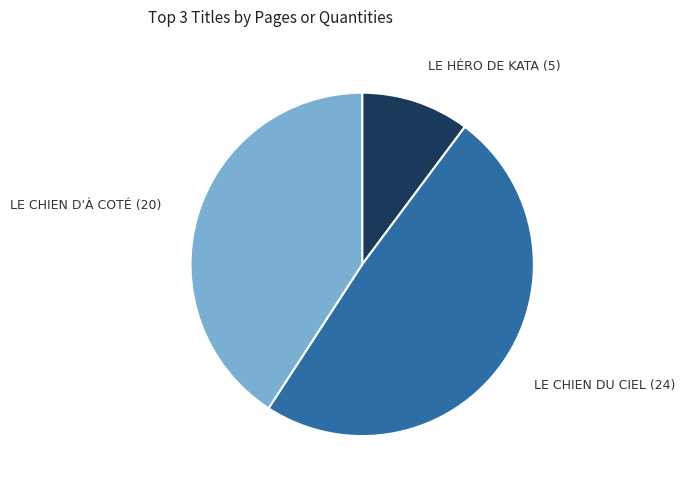

Is there any slice that represents more than half of the pie?

No